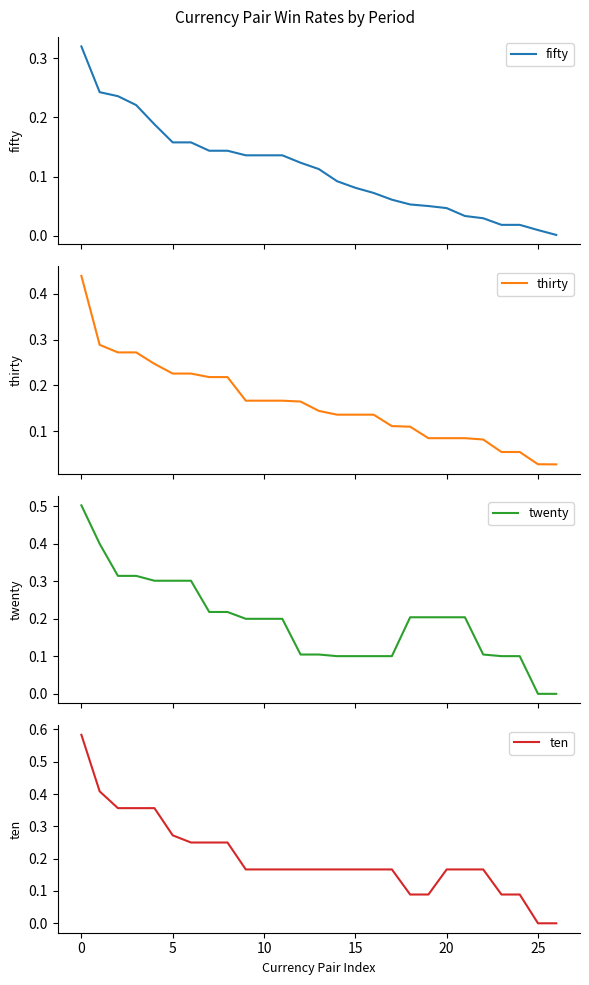

What is the sum of all thirty values?

4.3